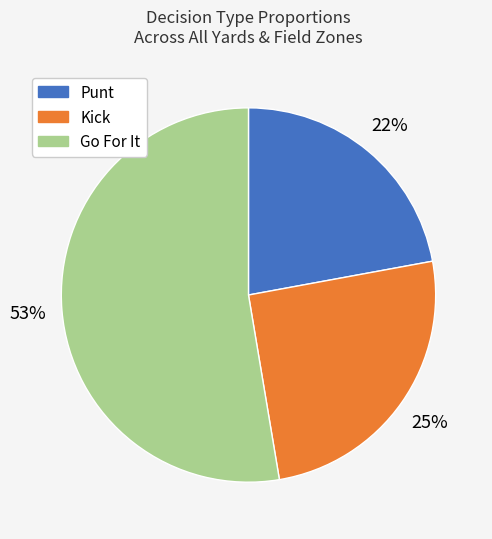

To the nearest percent, what is the average slice percentage?

33%